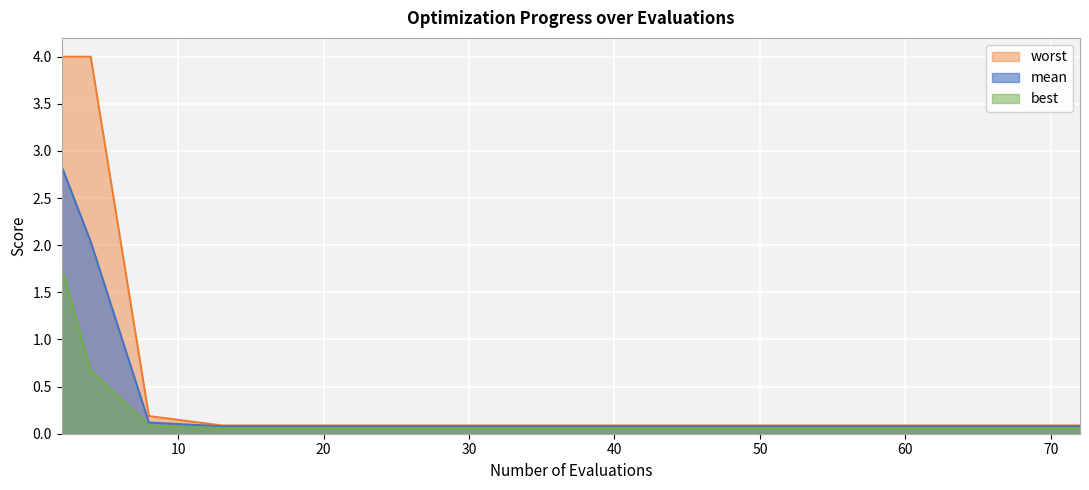

Rank the series by their average value, from highest to lowest.

worst, mean, best